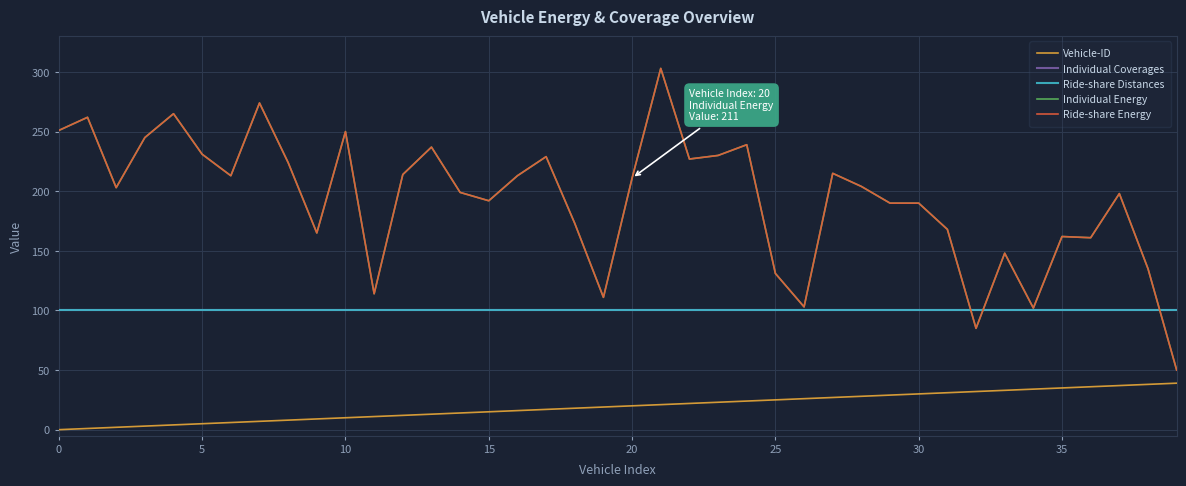

True or false: Vehicle-ID has more than 2 points higher than both neighbors.

False